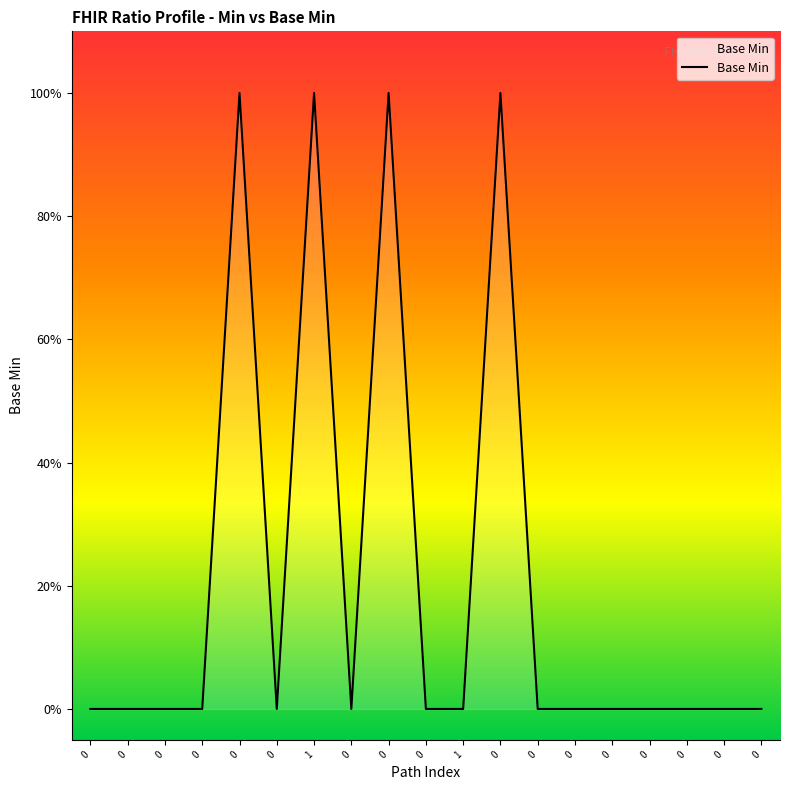

Count the values in the range 0 to 1.

19